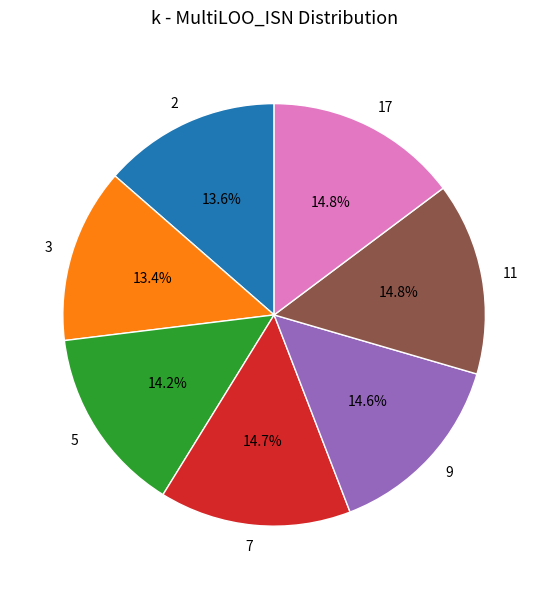

Which has a higher value, 3 or 11?

11